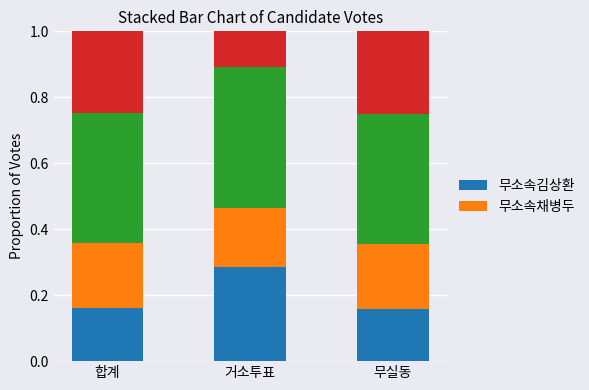

How many bars are there in total?

3